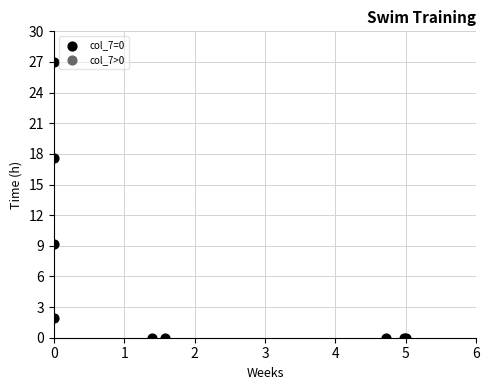

What Y value in the scatter plot is closest to 13?

9.1